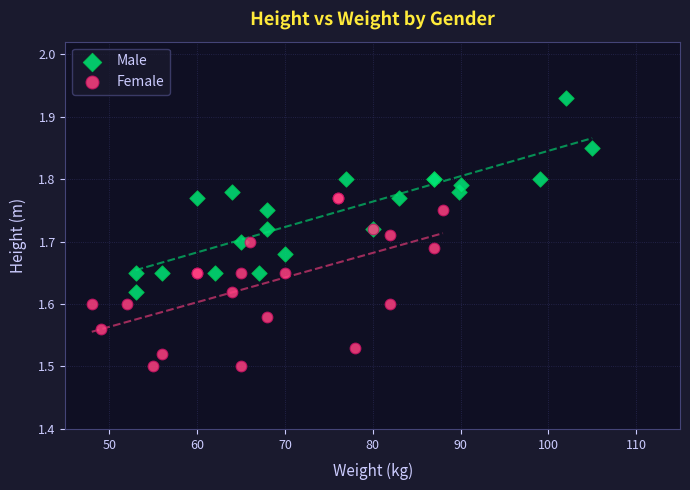

Which series has the widest spread of Y values?

Male